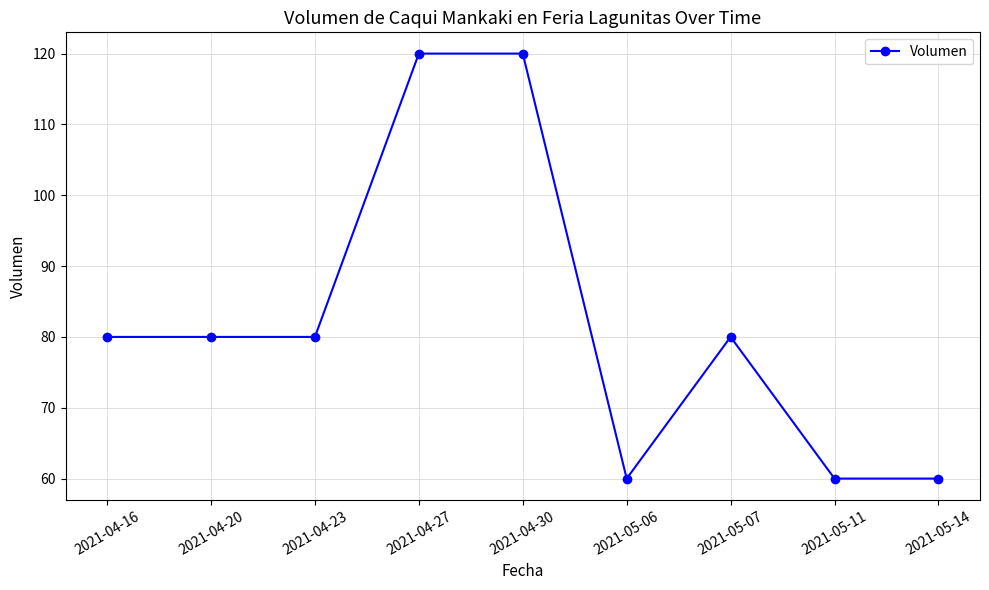

What is the label of the 2nd point from the left?

2021-04-20